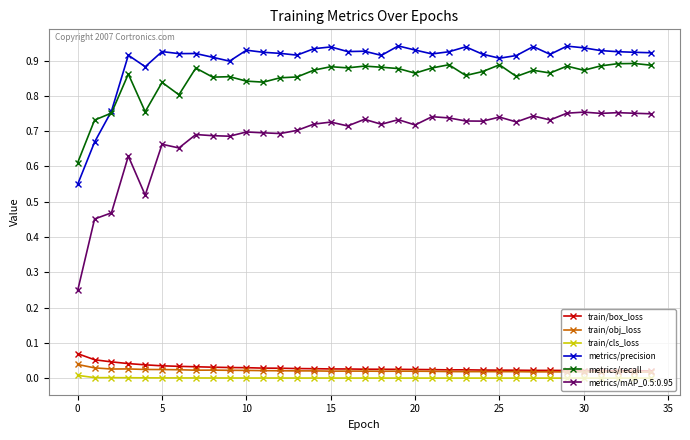

Which series has the largest total across all categories?

metrics/precision